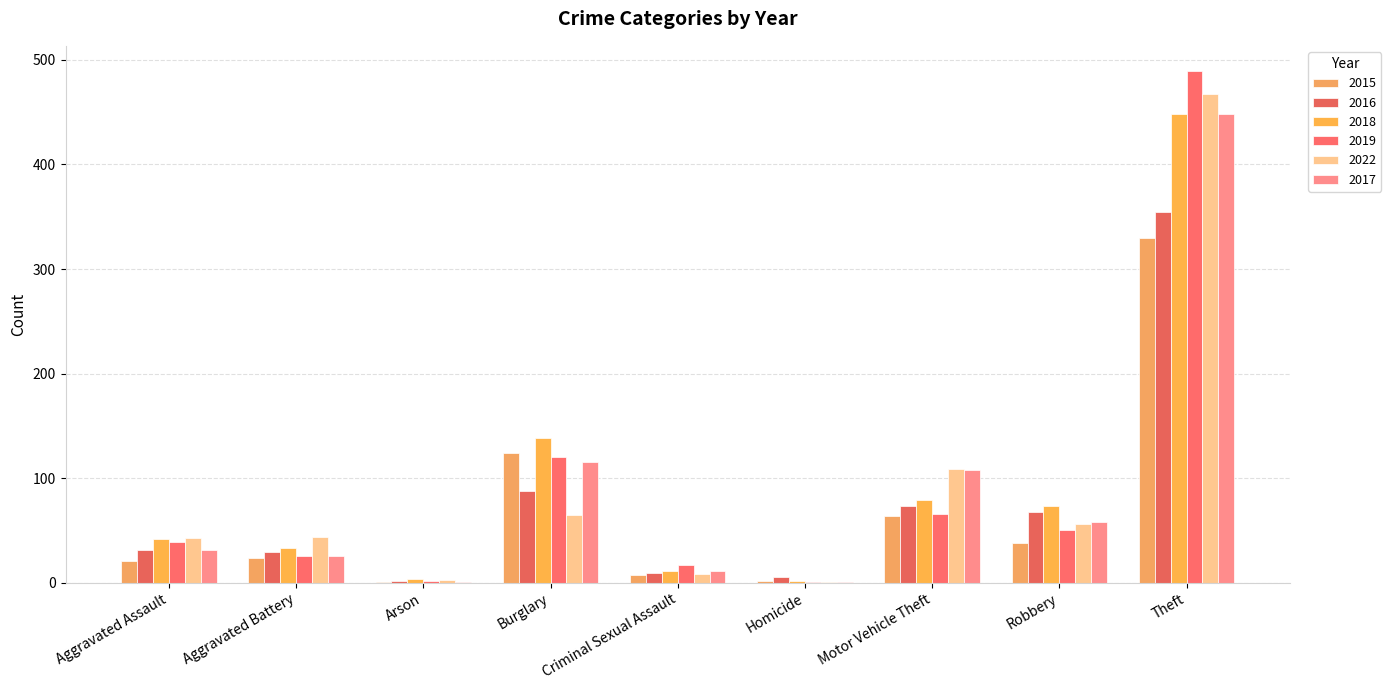

How many series are shown in this chart?

6